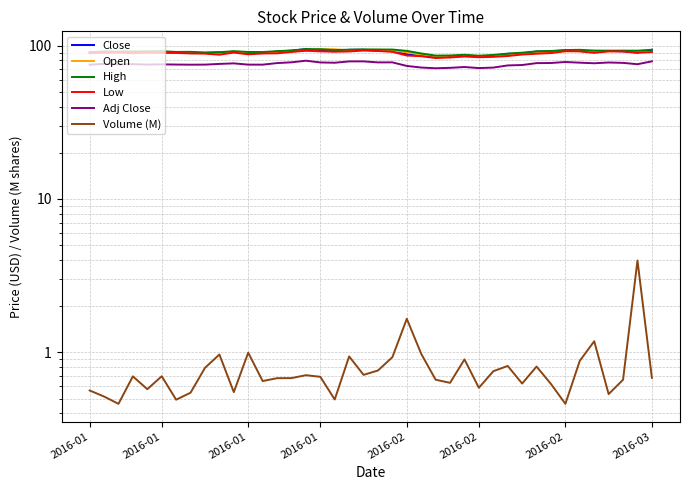

How many categories are shown in the chart?

40